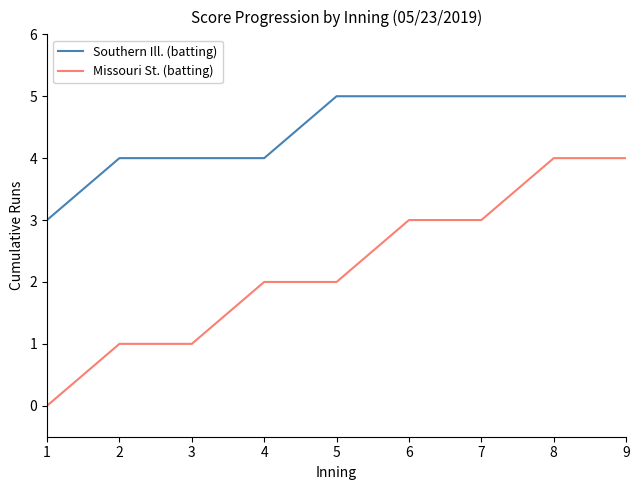

At 5, list the series in order from largest to smallest.

Southern Ill. (batting), Missouri St. (batting)